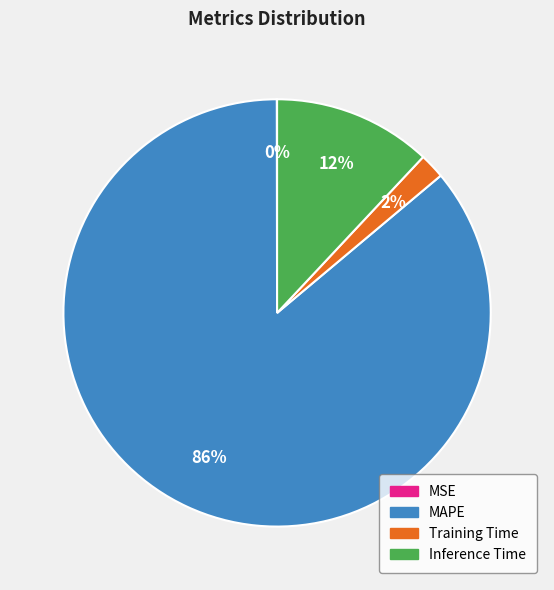

Is the sum of Inference Time and MAPE greater than half?

Yes